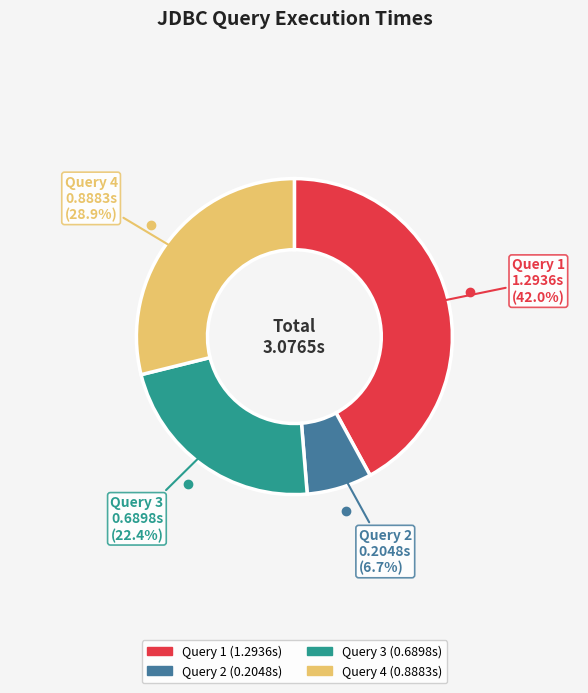

Is it true that Query 4 is 29% of the pie?

True